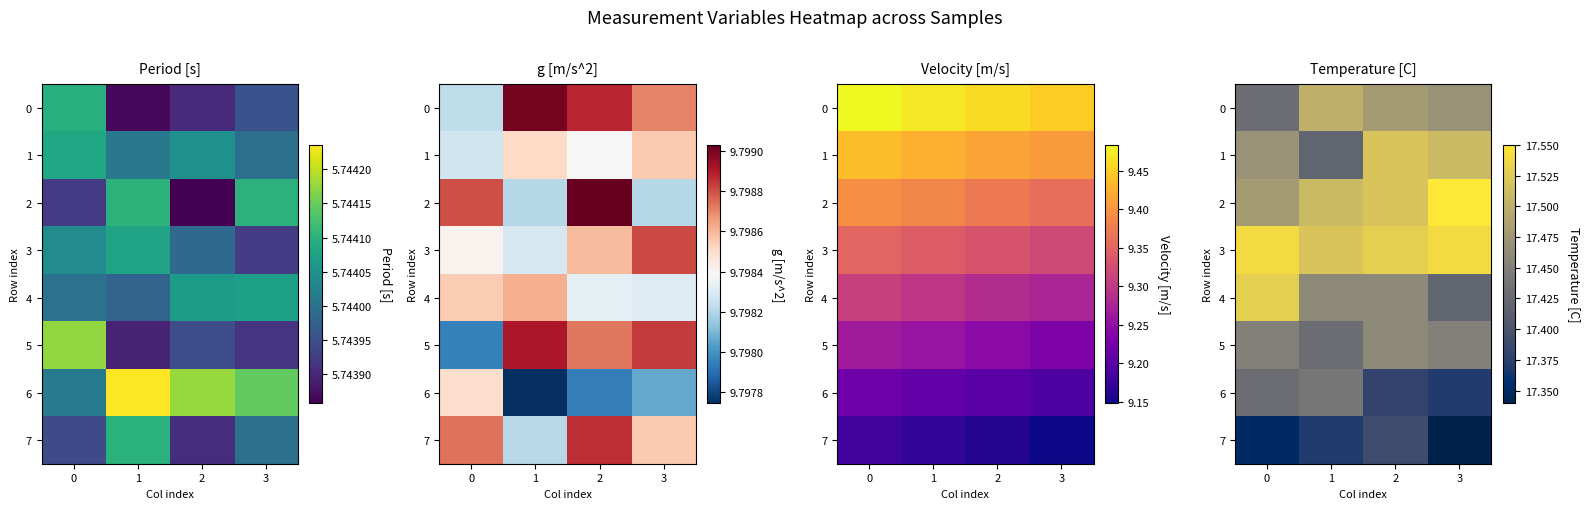

What is the difference between the maximum and minimum values in the 4 series?

0.1